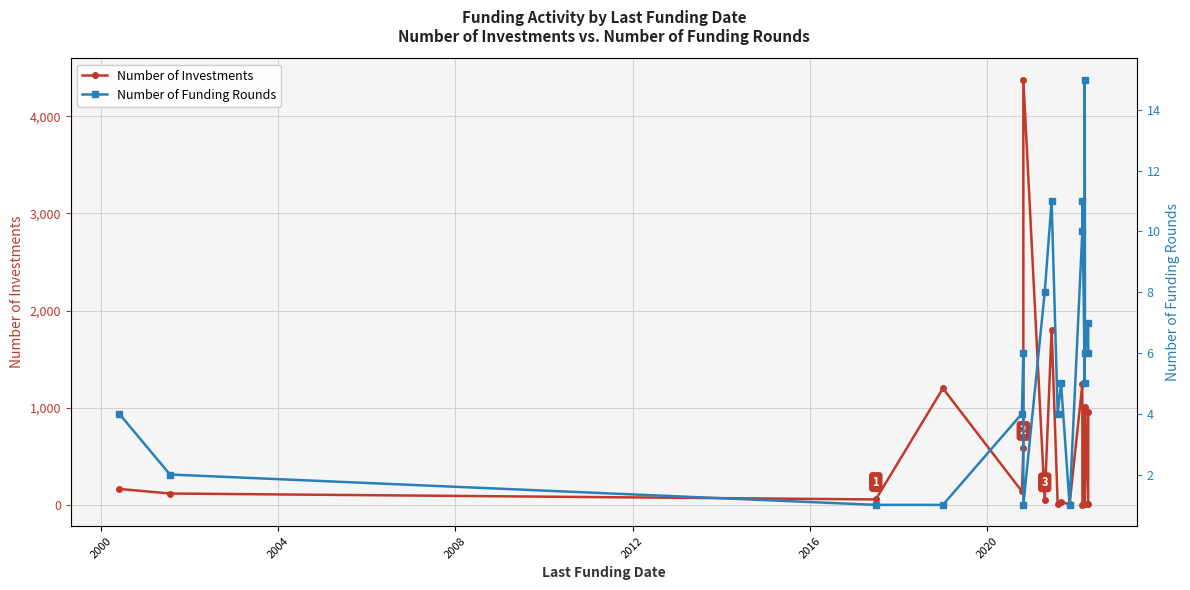

True or false: Number of Investments has a value of 241 at 2012.

False